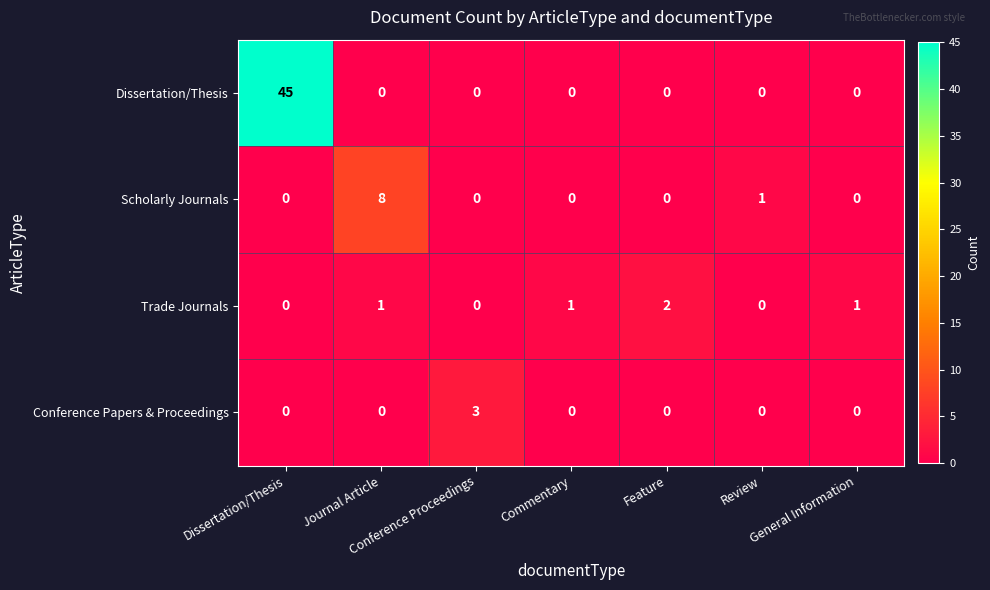

How many Trade Journals values are between 0 and 1?

6